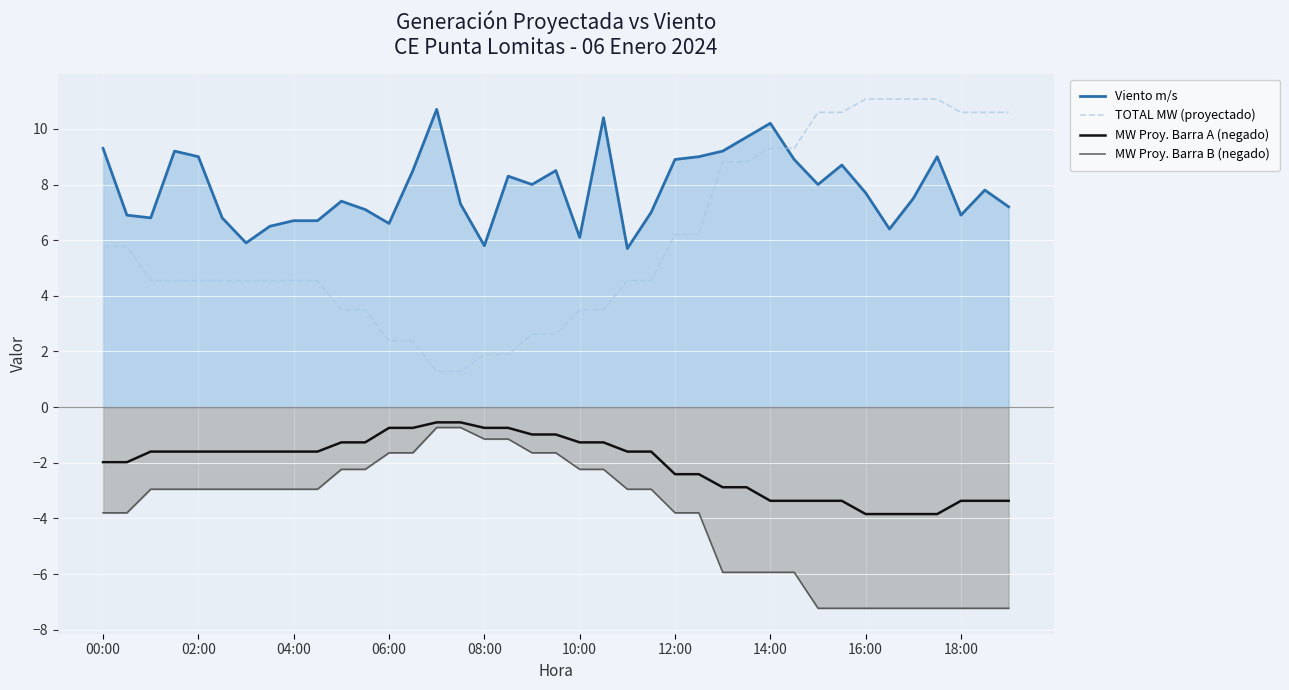

Rank the series by their average value, from highest to lowest.

Viento m/s, TOTAL MW (proyectado), MW Proy. Barra A (negado), MW Proy. Barra B (negado)